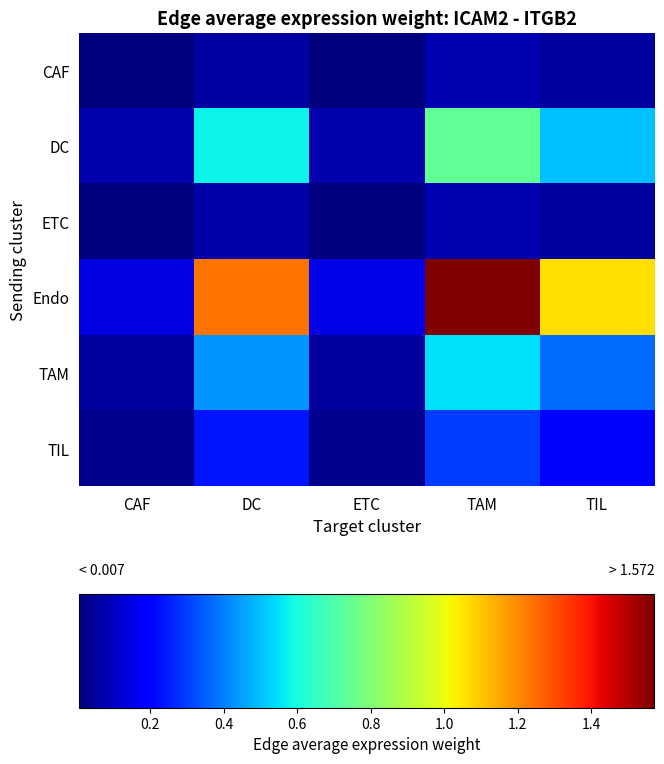

Between TAM and CAF, which is larger?

TAM